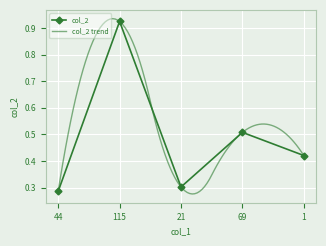

What is the maximum value shown in the chart?

0.9